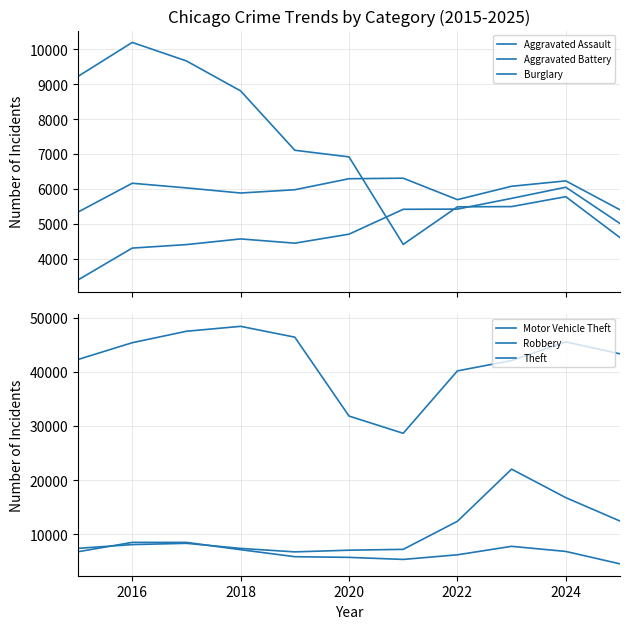

True or false: Aggravated Assault and Theft intersect in this chart.

False